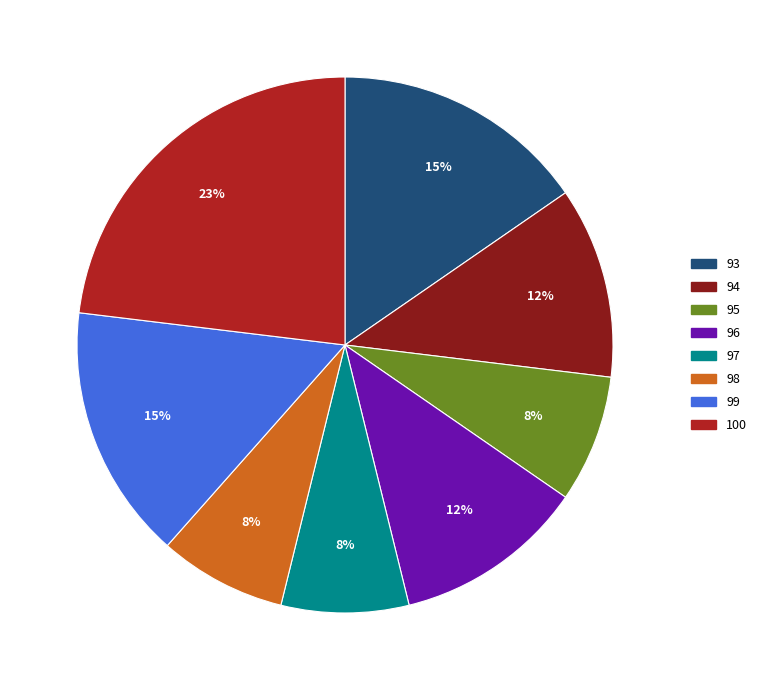

Is it true that 93 is 24% of the pie?

False